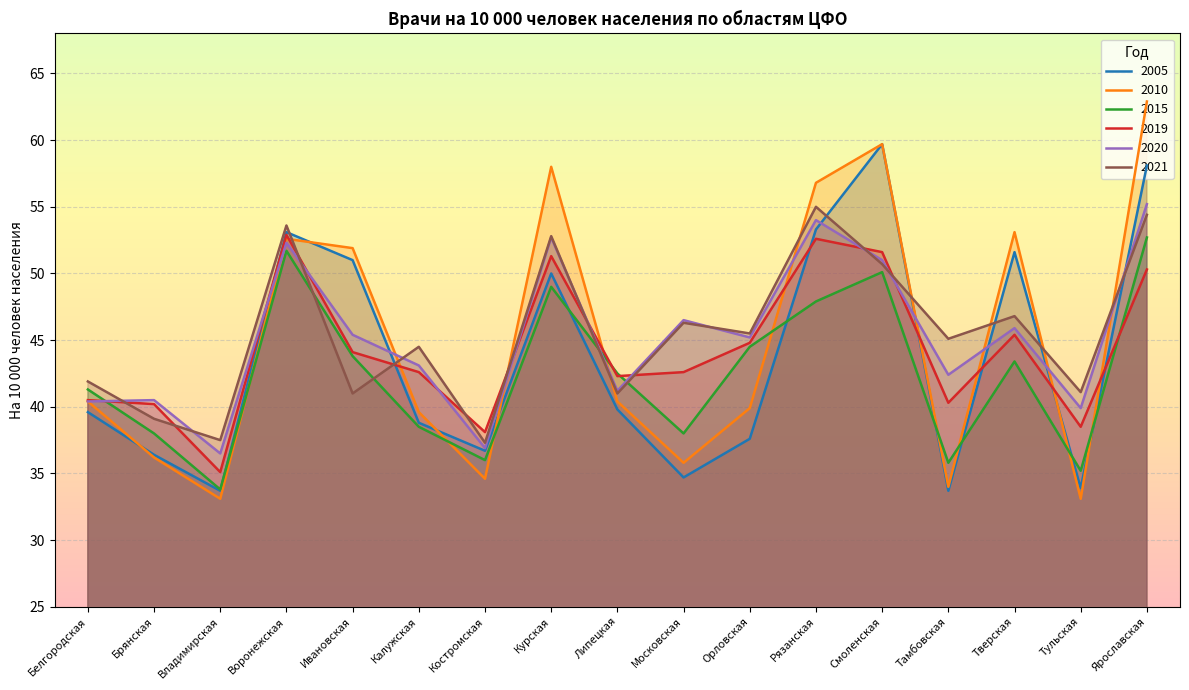

Which category has the highest value in the 2020 series?

Ярославская